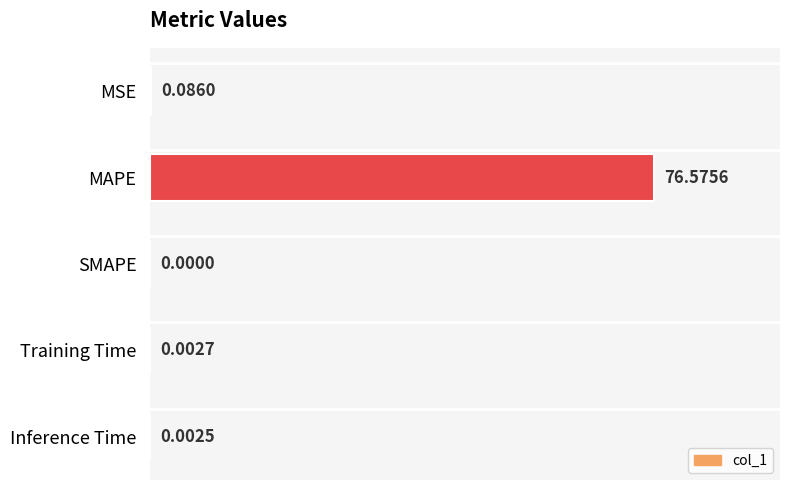

Count the number of values greater than 0.

4